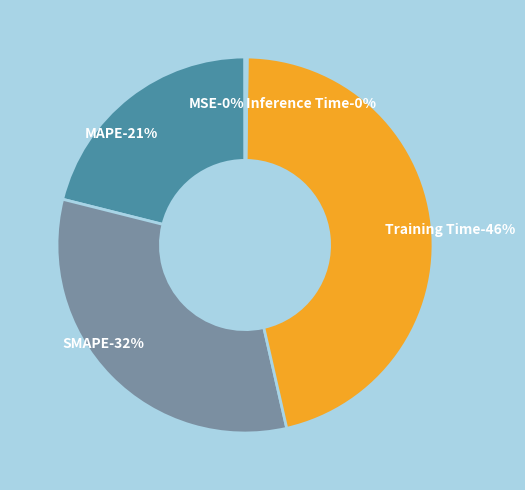

Does any single category account for the majority?

No